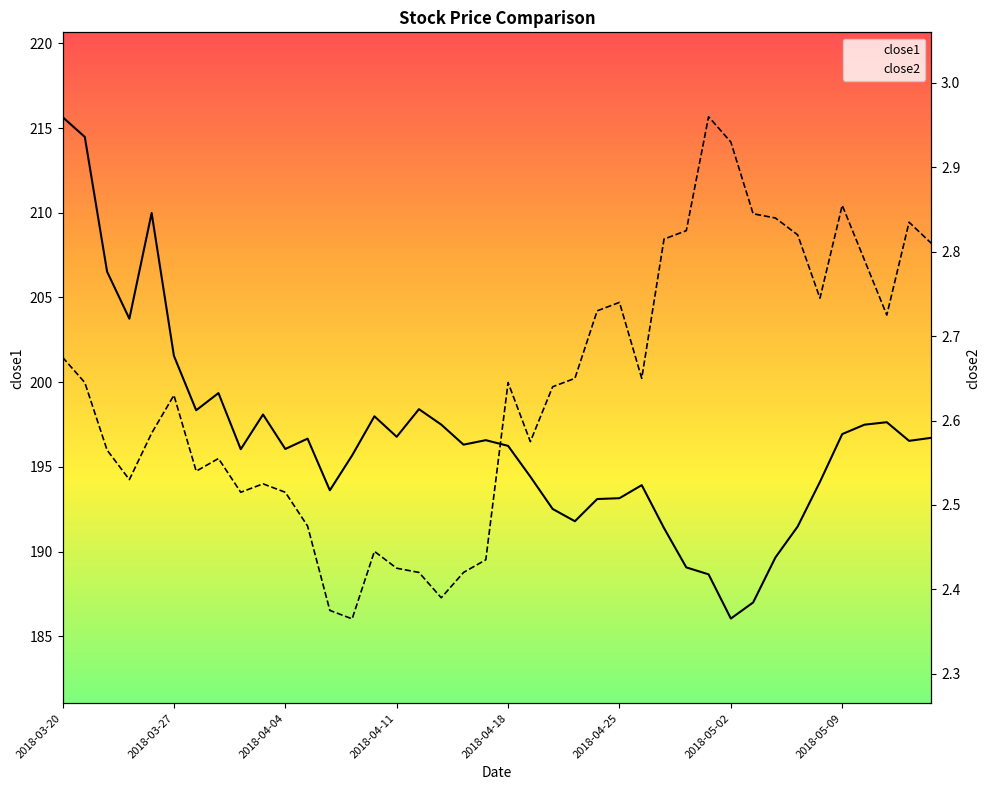

True or false: close2 and close1 intersect in this chart.

False